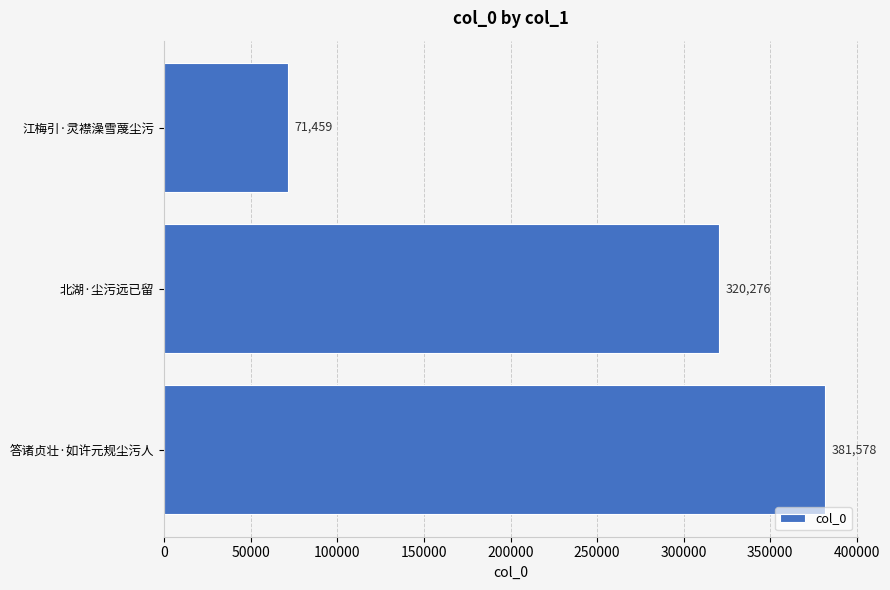

Rank the categories by value from highest to lowest.

答诸贞壮·如许元规尘污人, 北湖·尘污远已留, 江梅引·灵襟澡雪蔑尘污